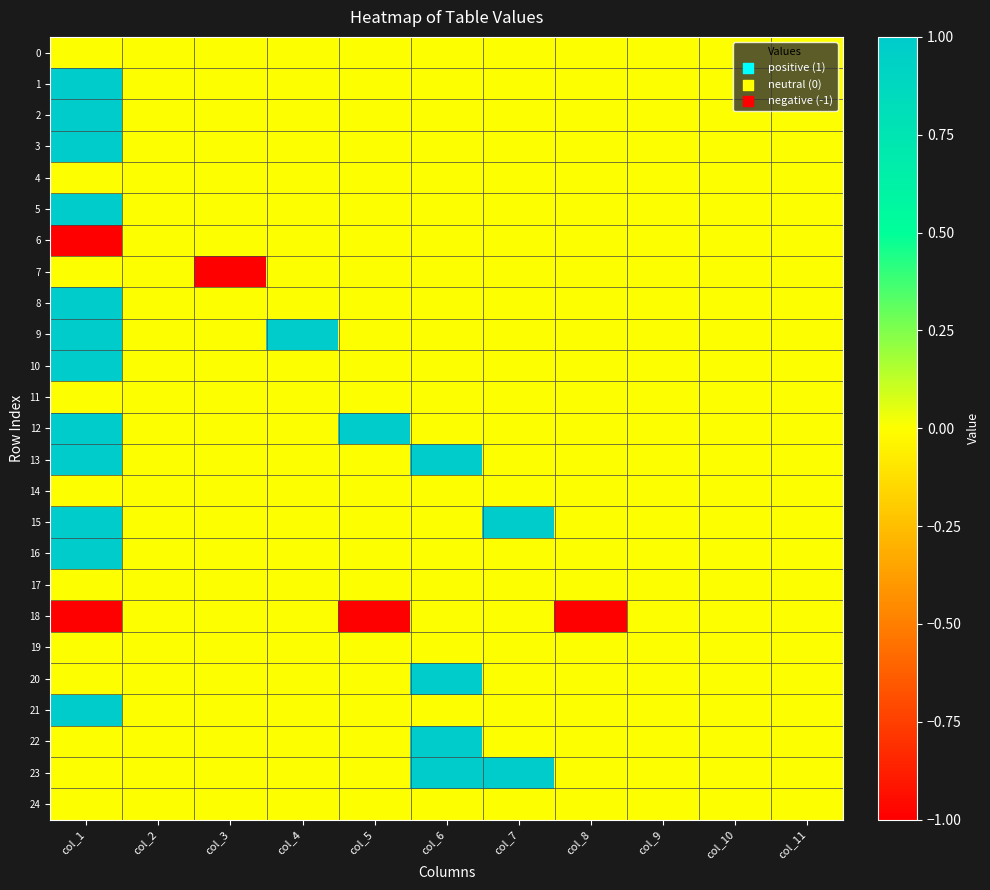

Which label corresponds to the smallest value in the chart?

col_1